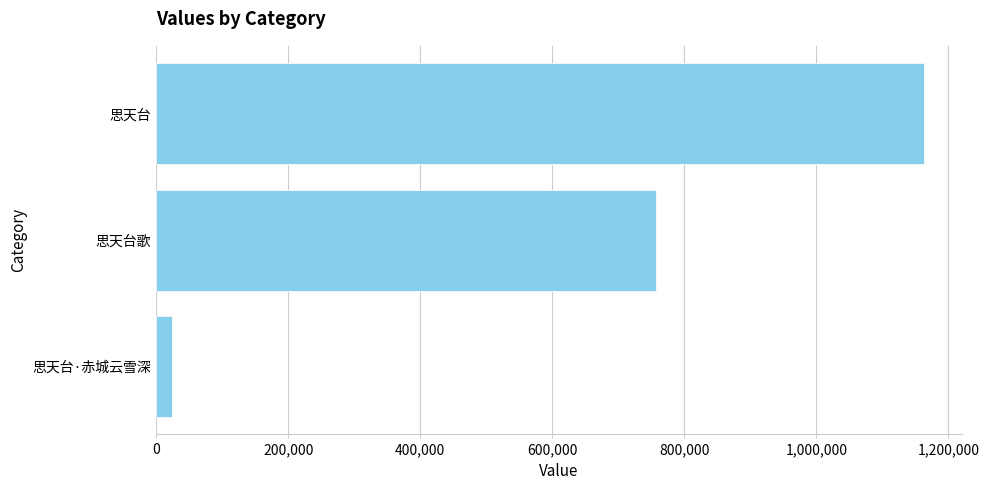

What is the greatest value displayed?

1162265